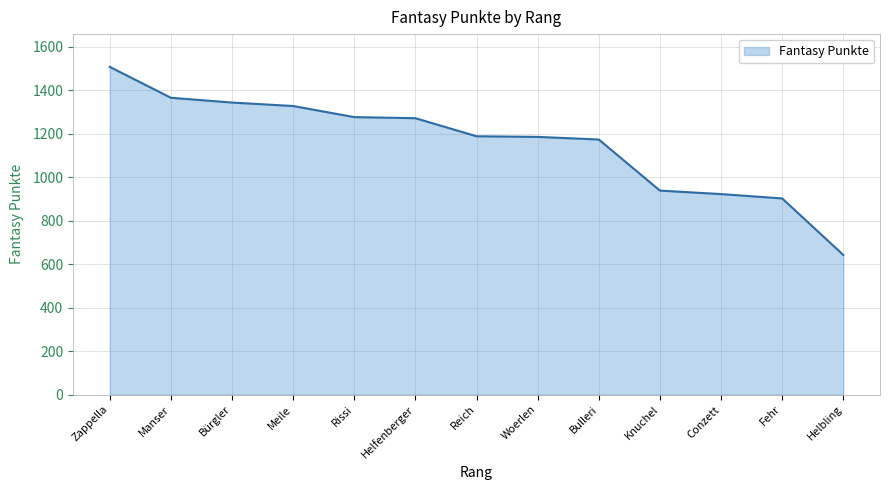

What is the change in value from Bürgler to Fehr?

-441